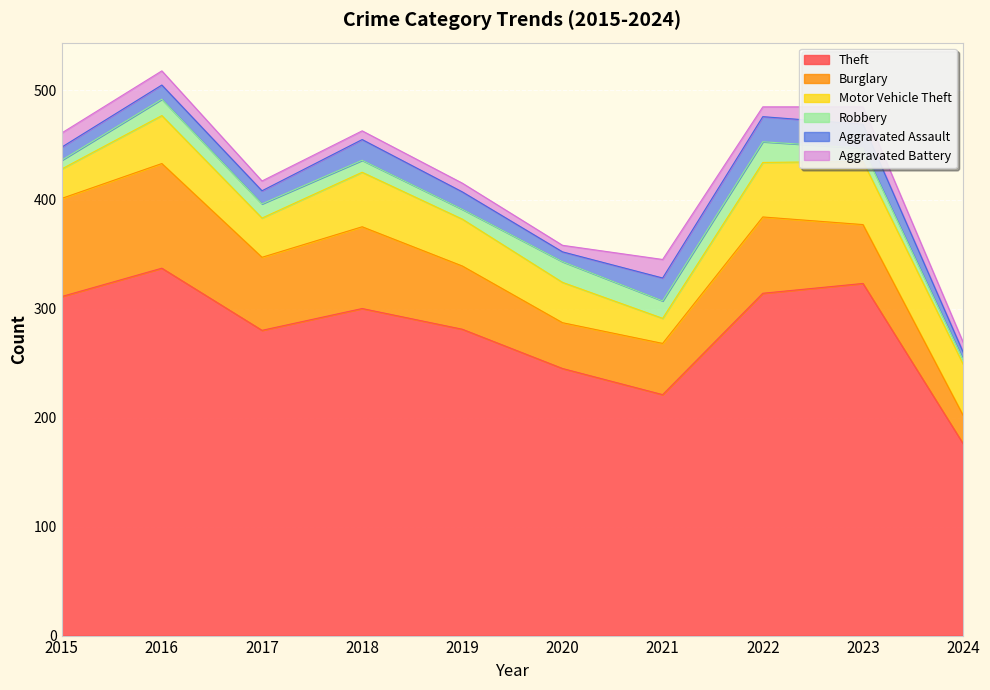

True or false: Aggravated Assault has more than 2 points higher than both neighbors.

True